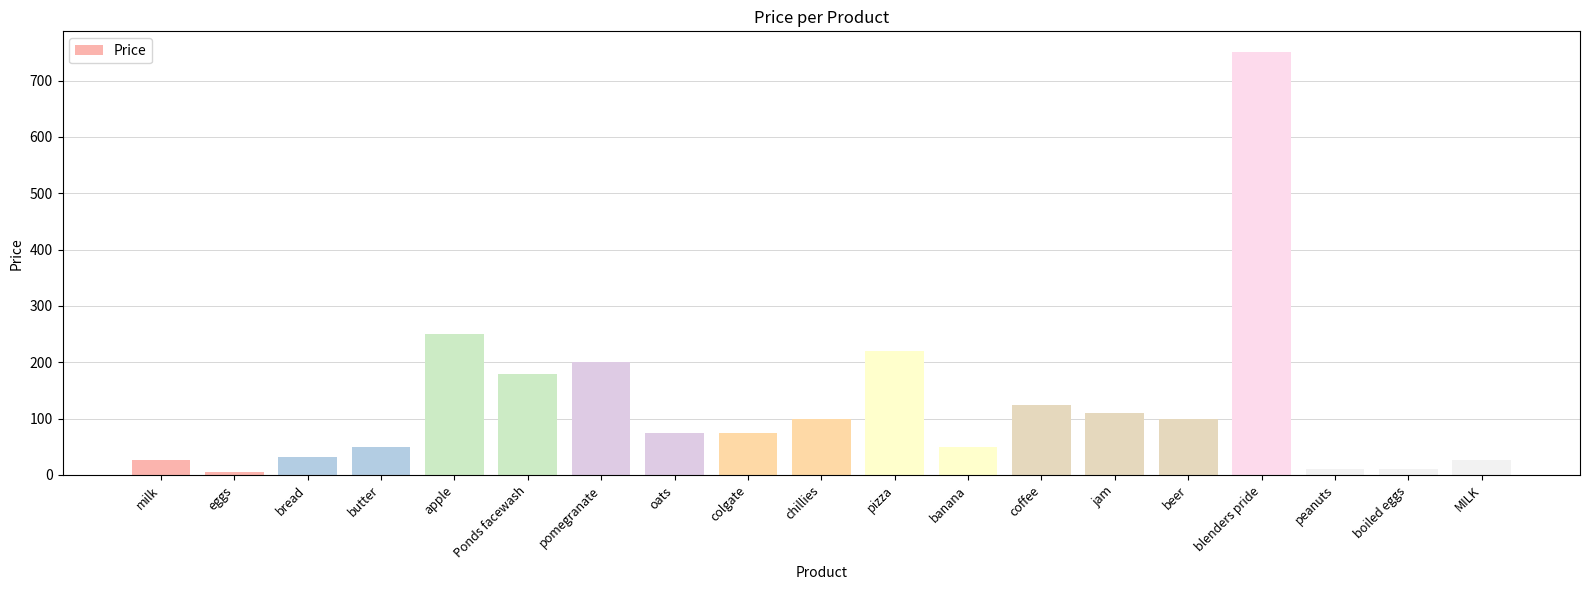

What is the difference between the second highest and minimum values?

245